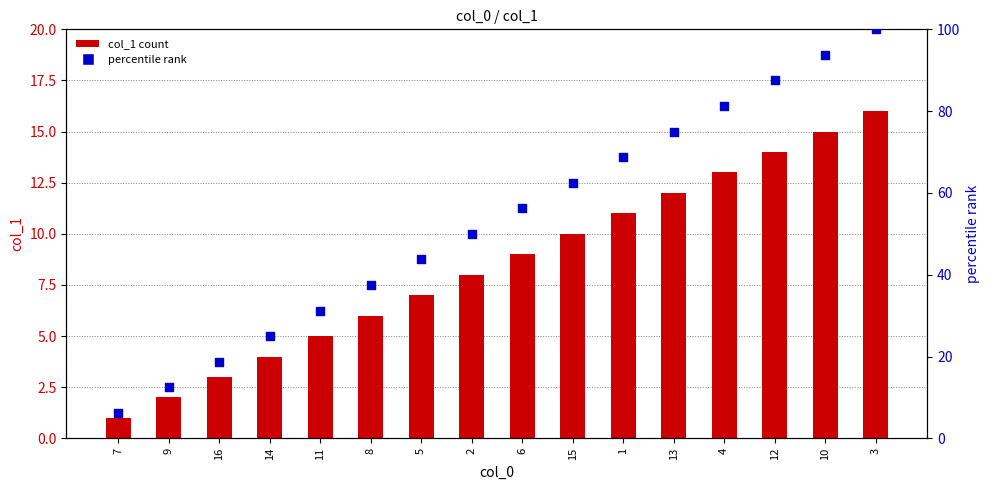

Is the value of percentile rank at 9 greater than the value of col_1 count at 6?

Yes